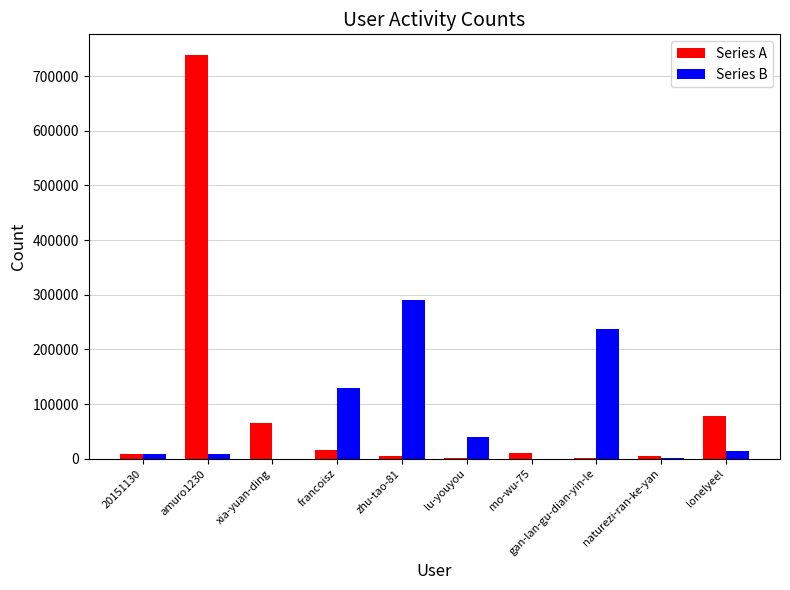

At which label does Series B first exceed 13634?

francoisz